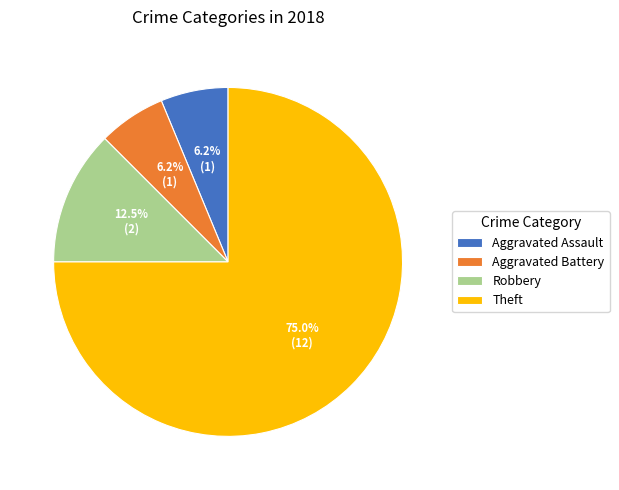

What is the majority slice?

Theft